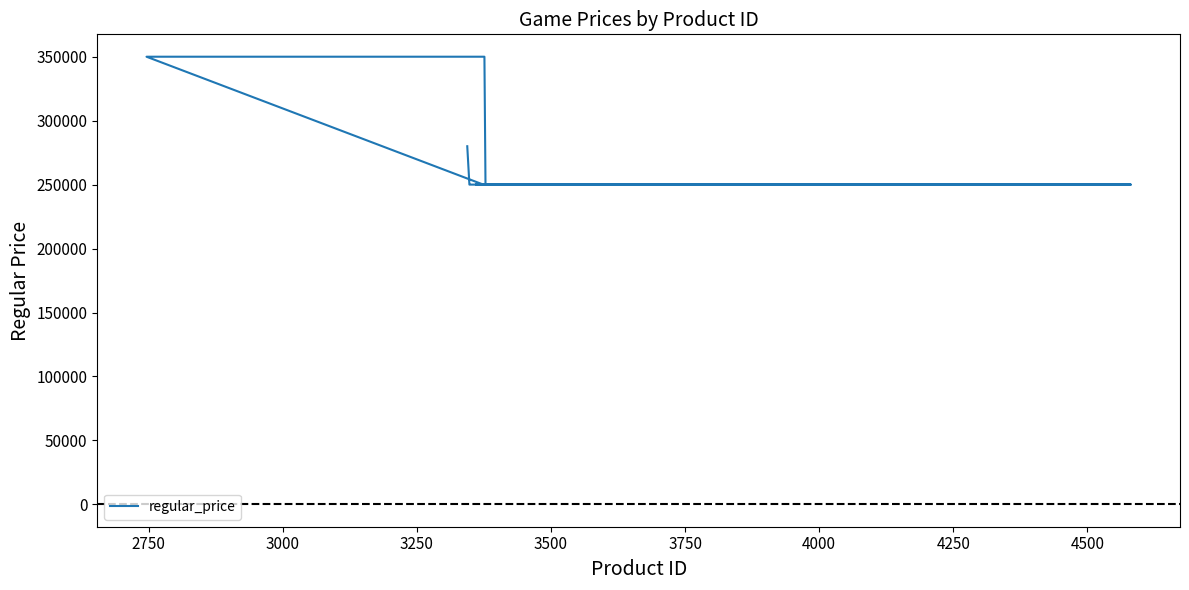

Reading left to right, list all the values displayed in this chart.

280000	250000	250000	250000	250000	250000	250000	250000	250000	250000	250000	250000	250000	250000	250000	250000	250000	350000	350000	250000	250000